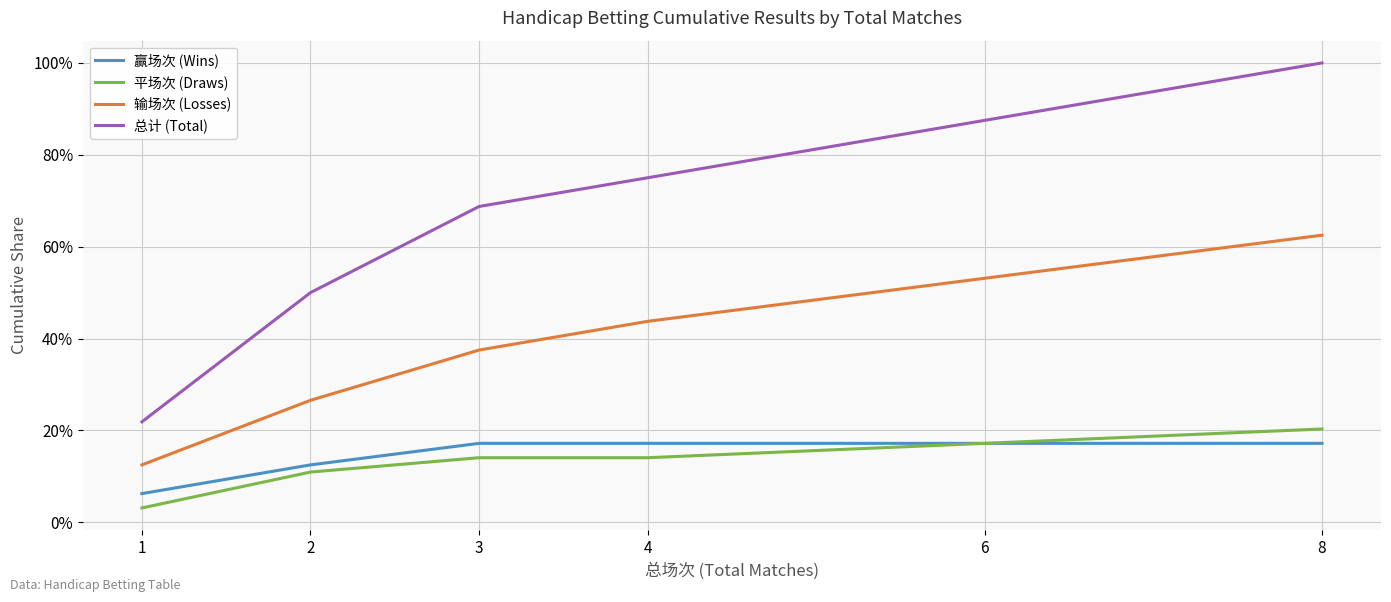

Read the 赢场次 (Wins) value at 4.

0.2